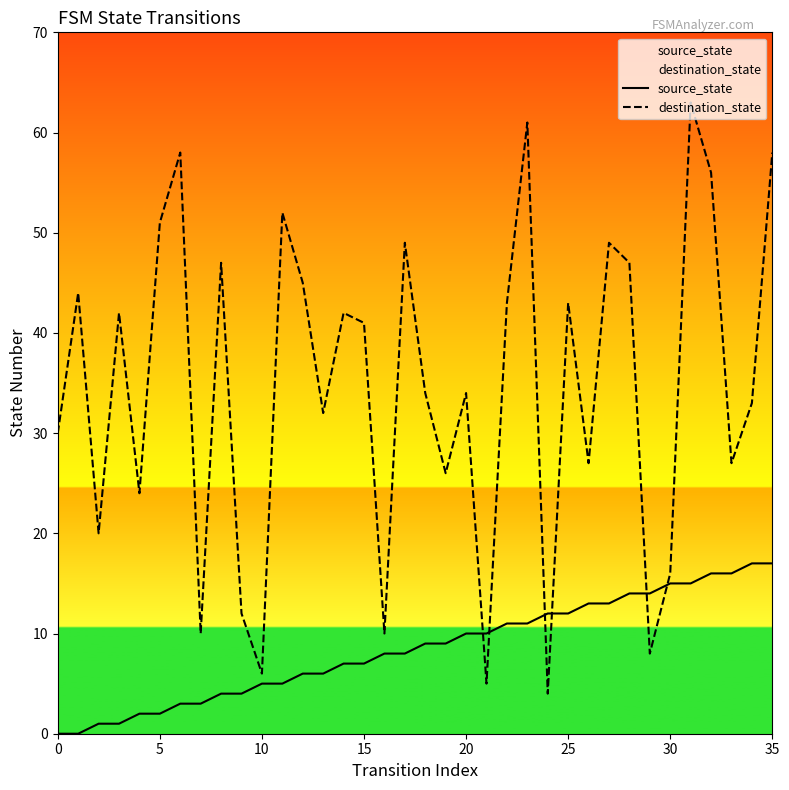

Reading left to right, transcribe all the data shown in this chart.

source_state: 0	0	1	1	2	2	3	3	4	4	5	5	6	6	7	7	8	8	9	9	10	10	11	11	12	12	13	13	14	14	15	15	16	16	17	17
destination_state: 30	44	20	42	24	51	58	10	47	12	6	52	45	32	42	41	10	49	34	26	34	5	43	61	4	43	27	49	47	8	16	63	56	27	33	58